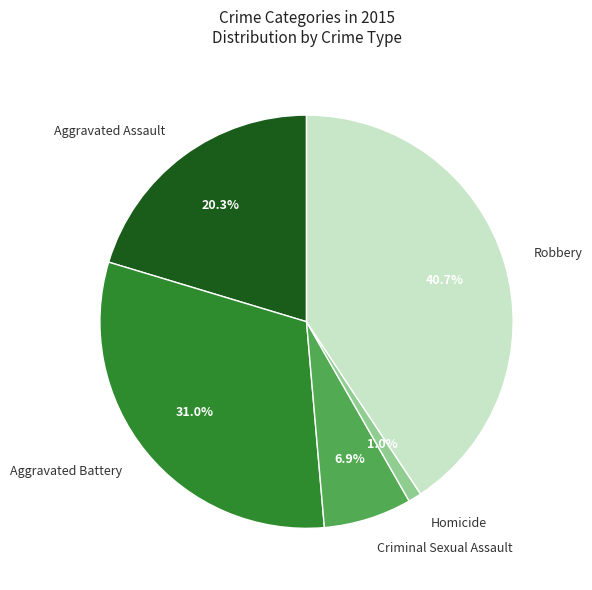

To the nearest percent, what is the combined percentage of Aggravated Battery and Robbery?

72%